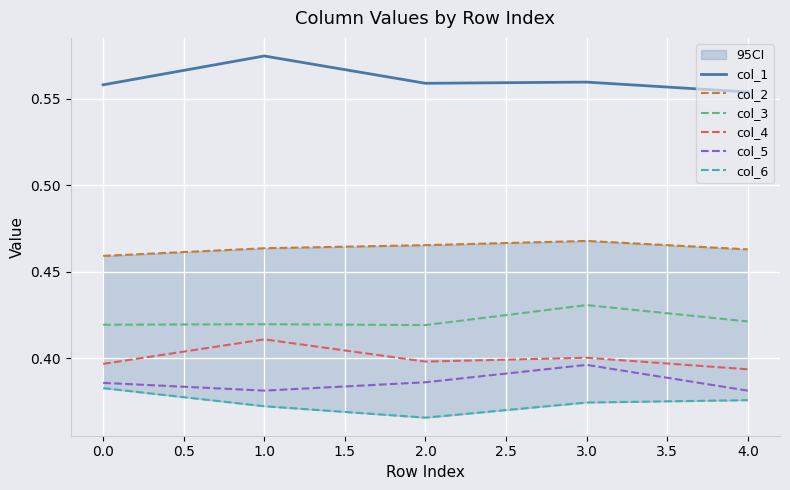

Does the chart display data point markers on the line(s)?

No